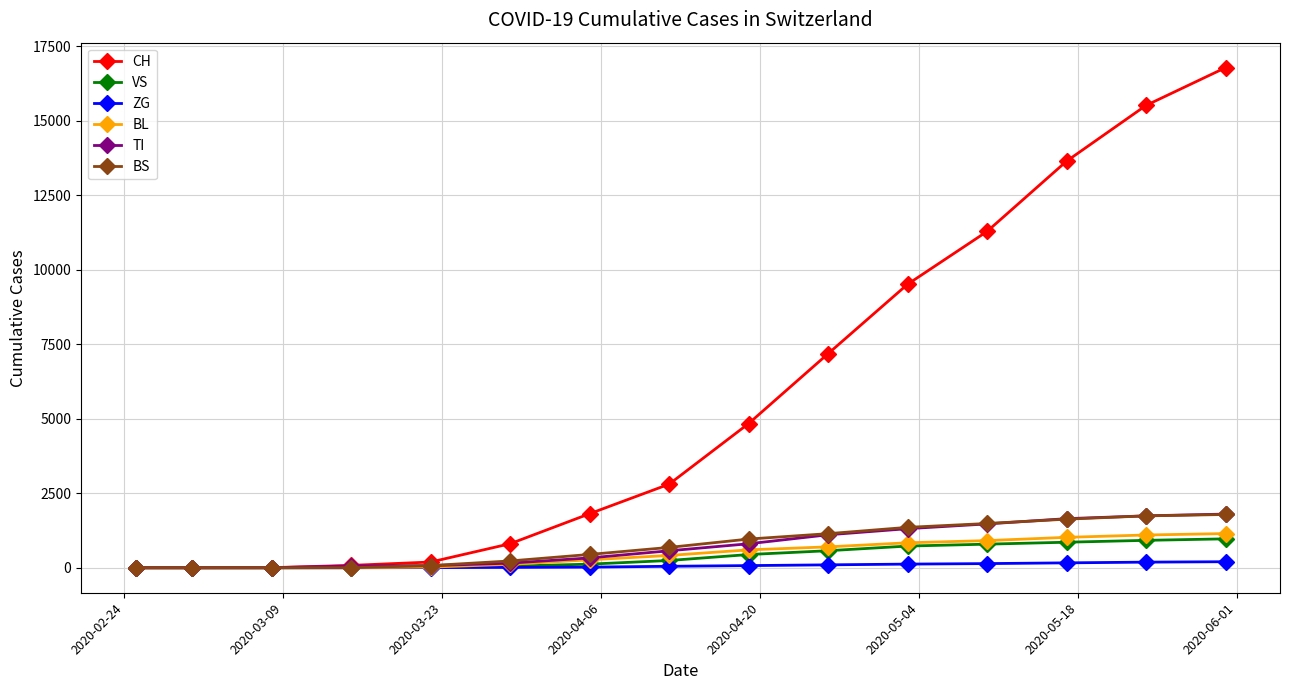

Which series has the largest total across all categories?

CH